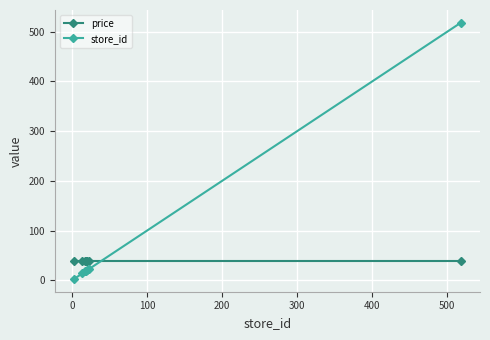

Which series ends up on top after the final intersection of price and store_id?

store_id